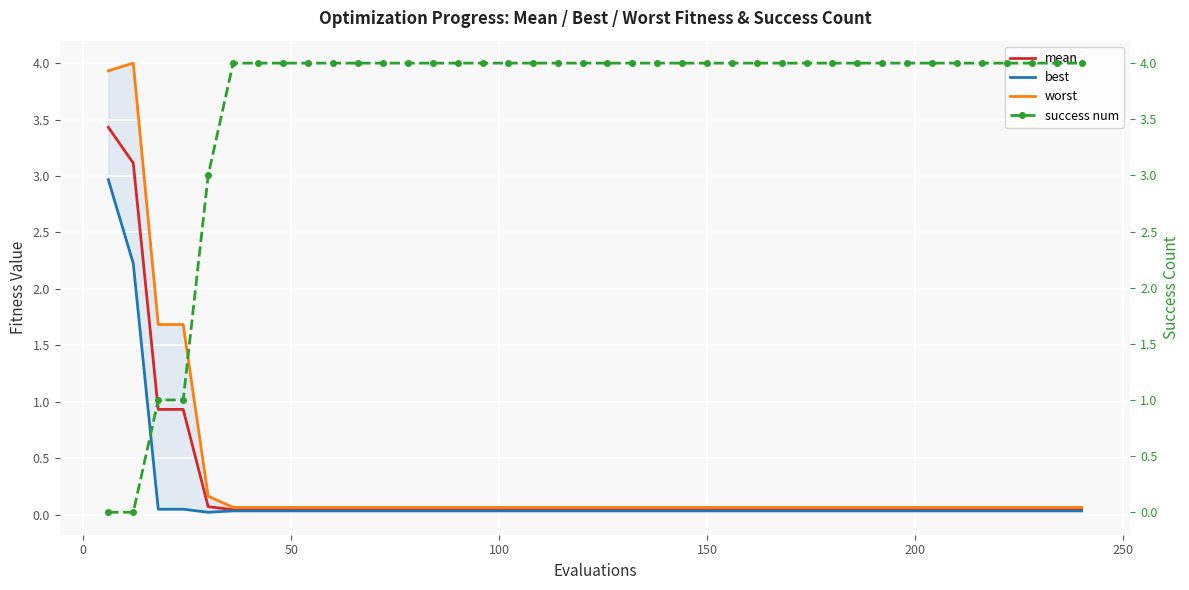

What is the highest value of the mean series?

3.4